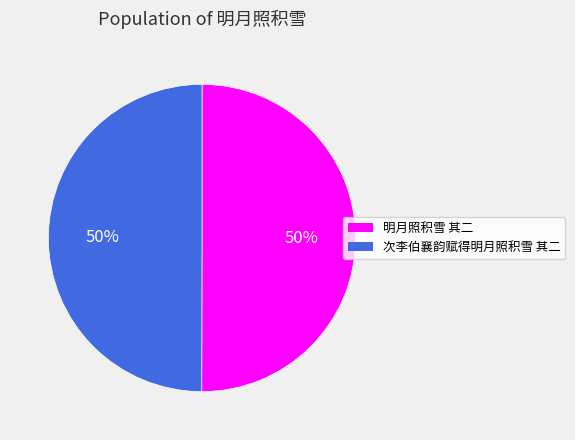

What is the ratio of the value at 次李伯襄韵赋得明月照积雪 其二 to the value at 明月照积雪 其二?

1.0